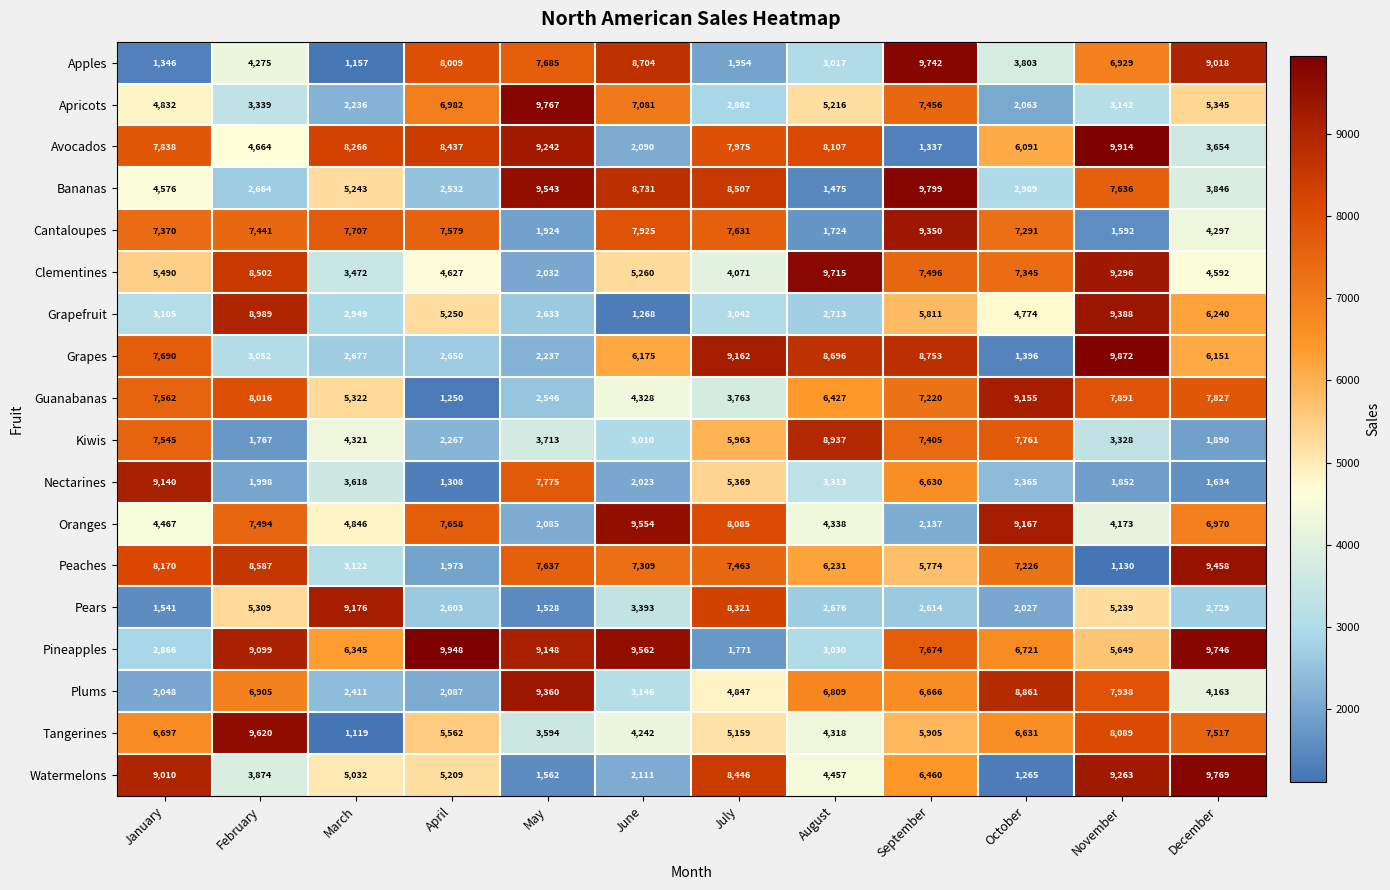

Is it true that Oranges equals 14443 at October?

False